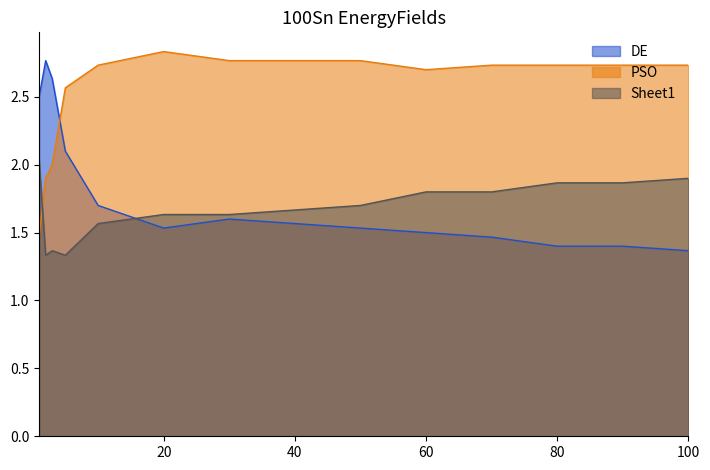

List the series in order of their peak value, lowest first.

Sheet1, DE, PSO